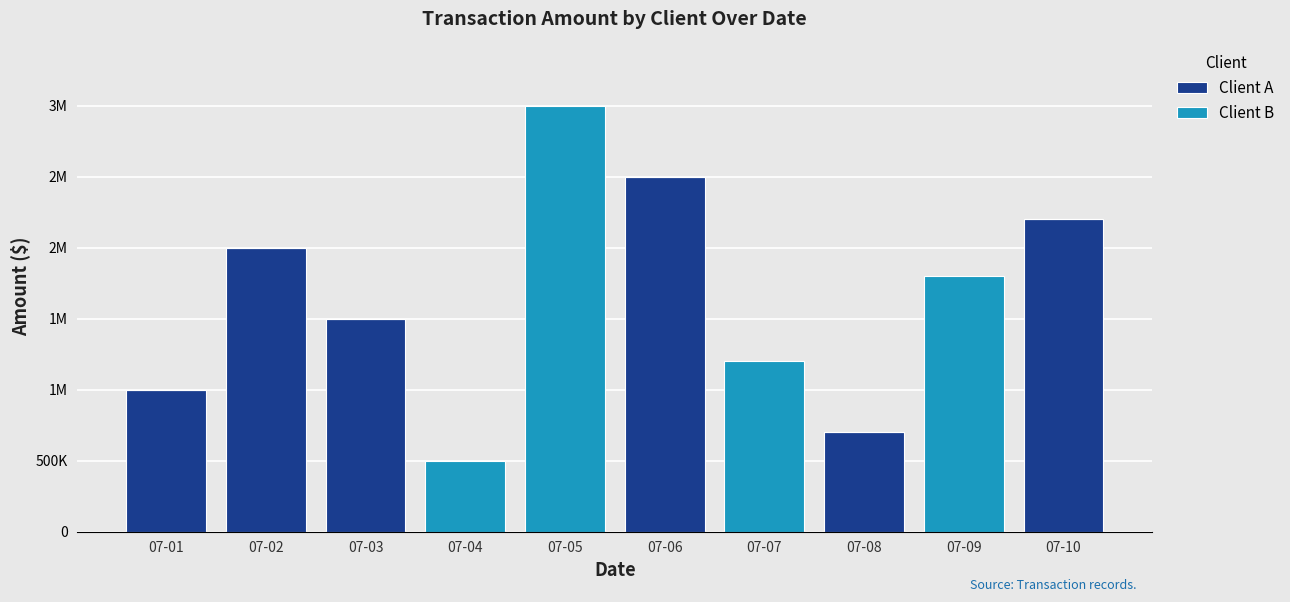

Are the bars grouped side by side (vs. stacked)?

No